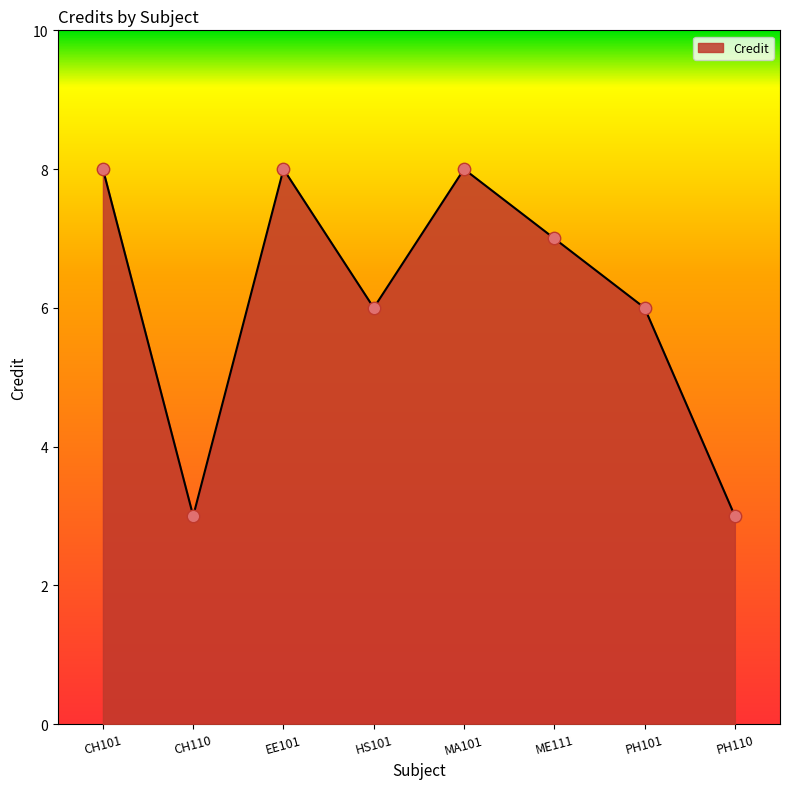

Approximately how many times larger is the value at MA101 compared to PH101?

1.3